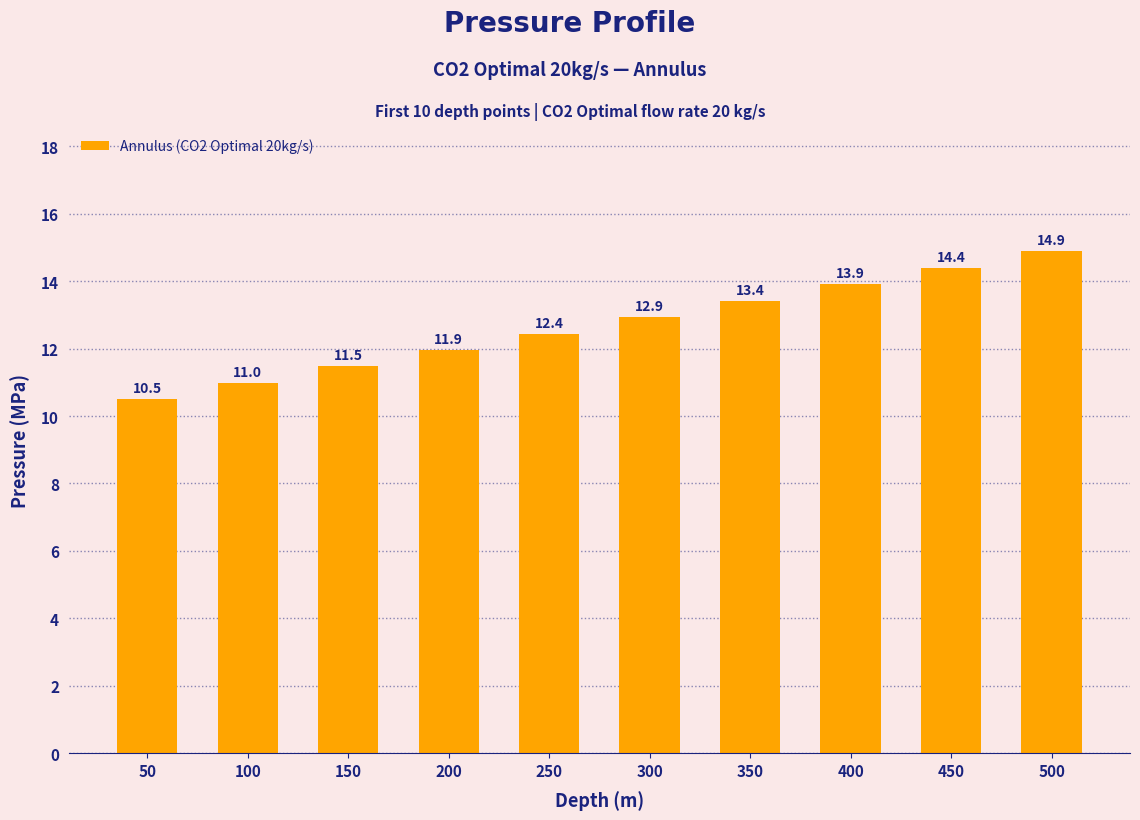

What is the minimum value shown in the chart?

10.5